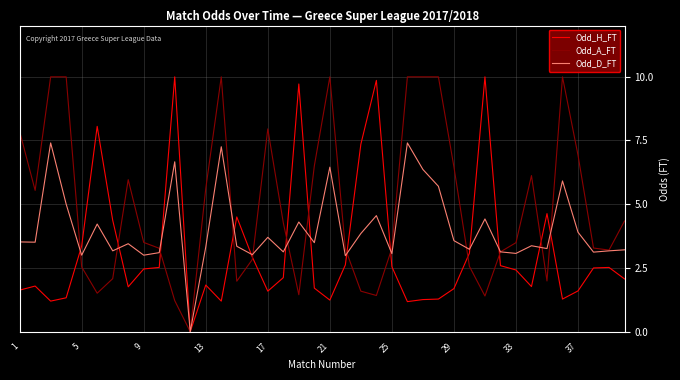

Rank the series by their average value, from lowest to highest.

Odd_H_FT, Odd_D_FT, Odd_A_FT